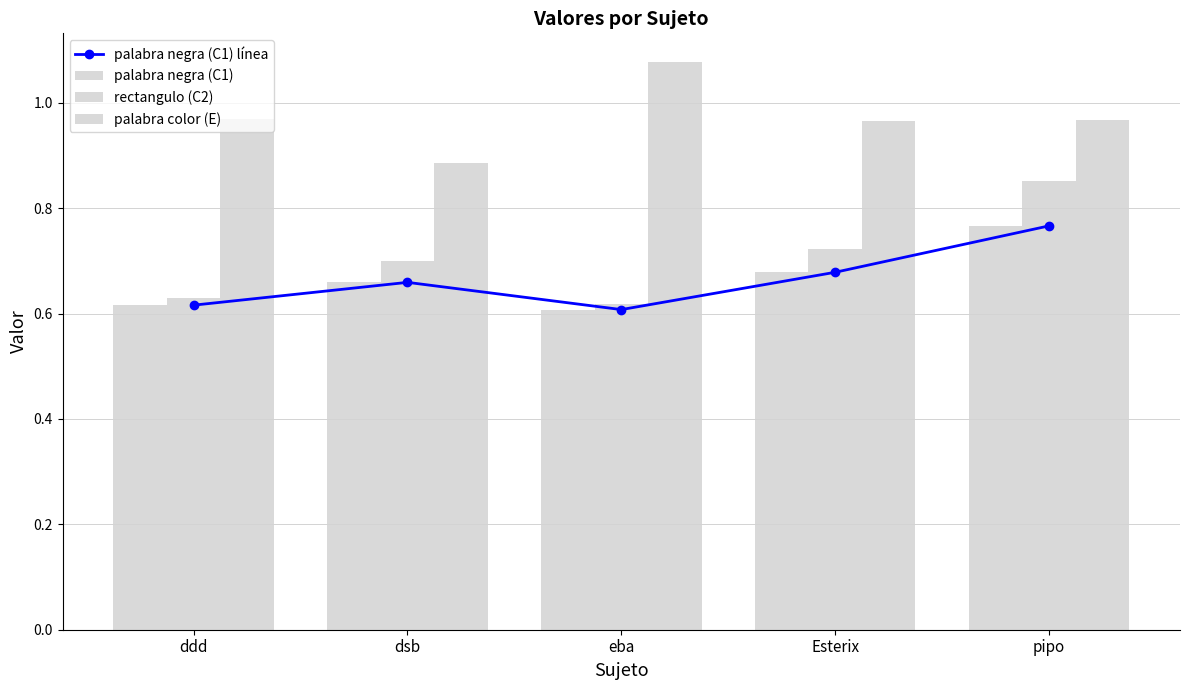

Which category has the highest value across all series?

eba